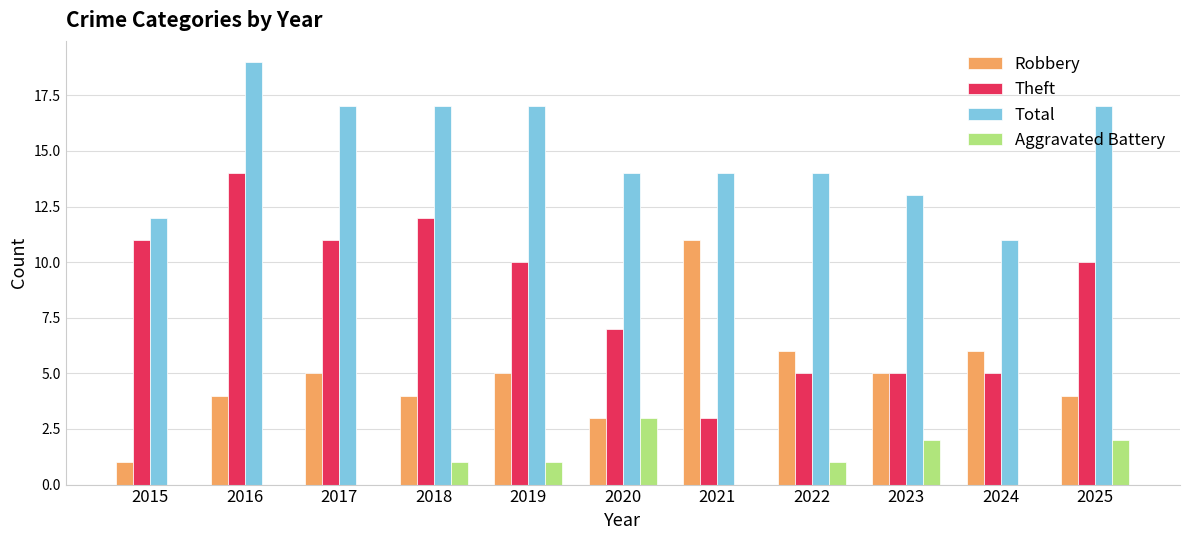

The value of Robbery at 2015 is 2. True or false?

False